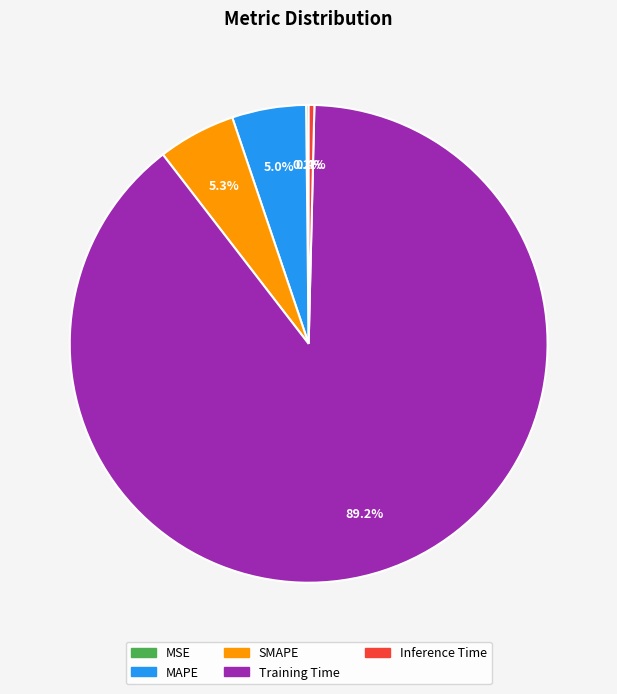

Is the sum of SMAPE and Inference Time greater than half?

No